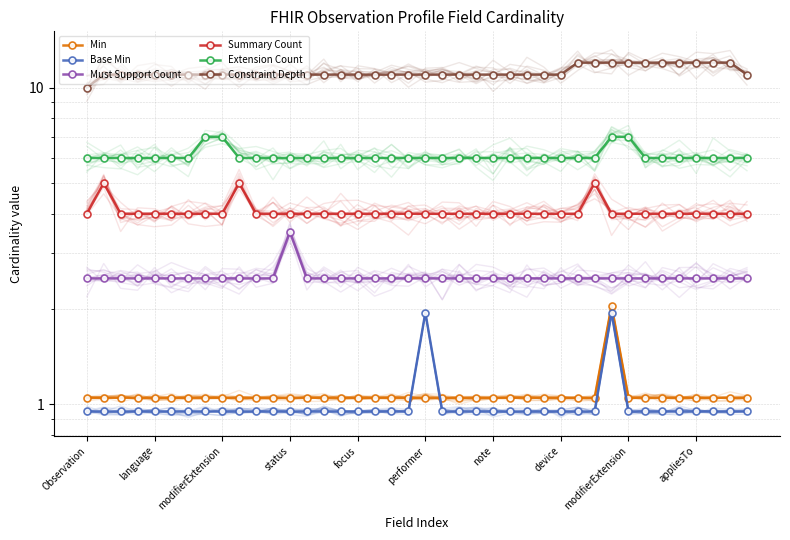

What is the difference between the highest and lowest values at status?

10.1